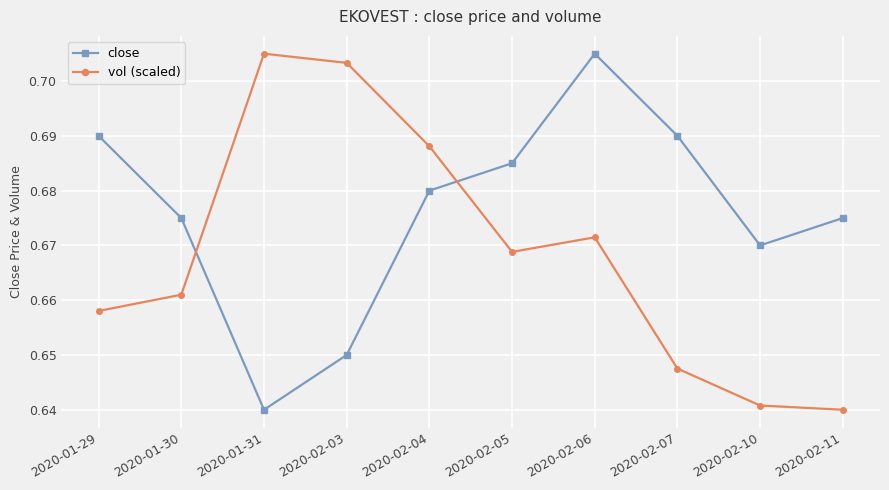

What is the sum of the close values at 2020-02-07 and 2020-02-04?

1.4